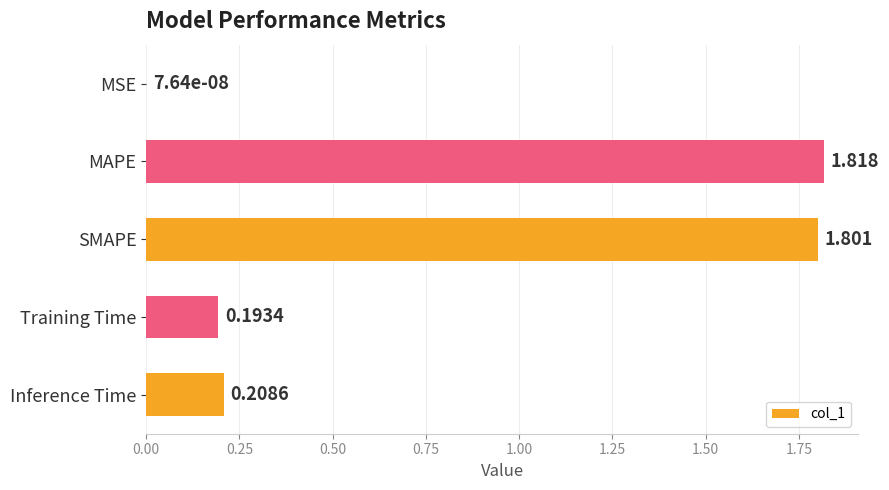

At which label is the value closest to 0?

MSE